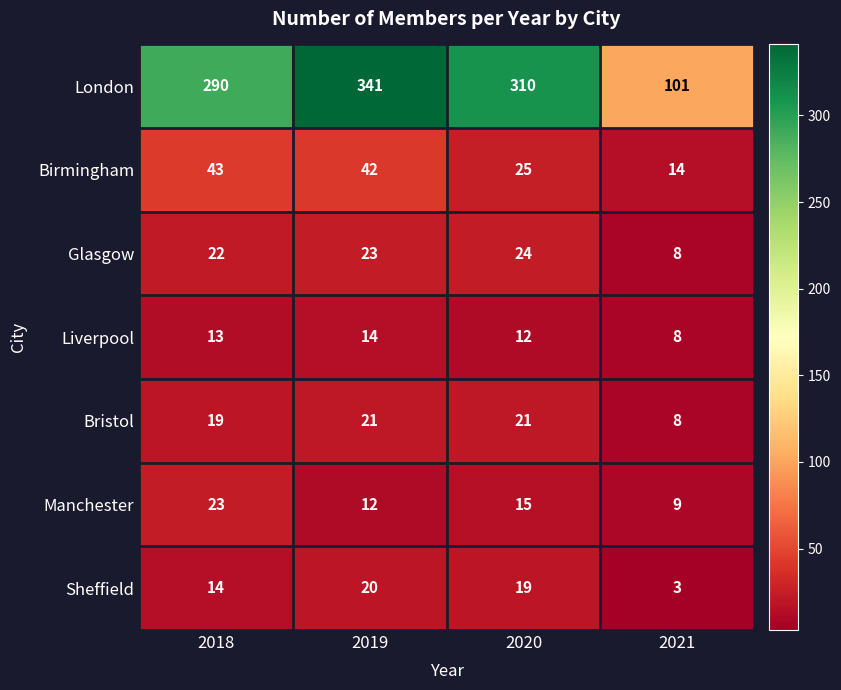

Which series changed the most between 2019 and 2021?

London